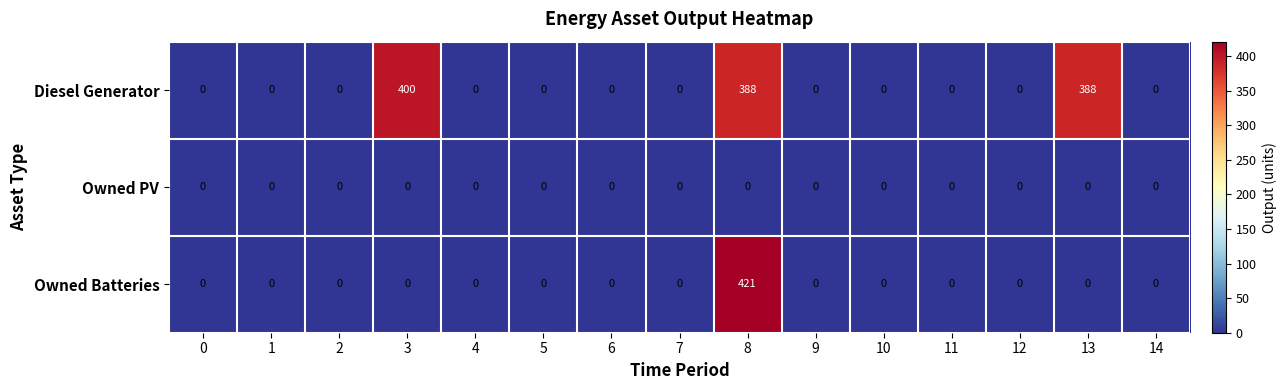

Between 3 and 10, which series saw the biggest shift?

Diesel Generator